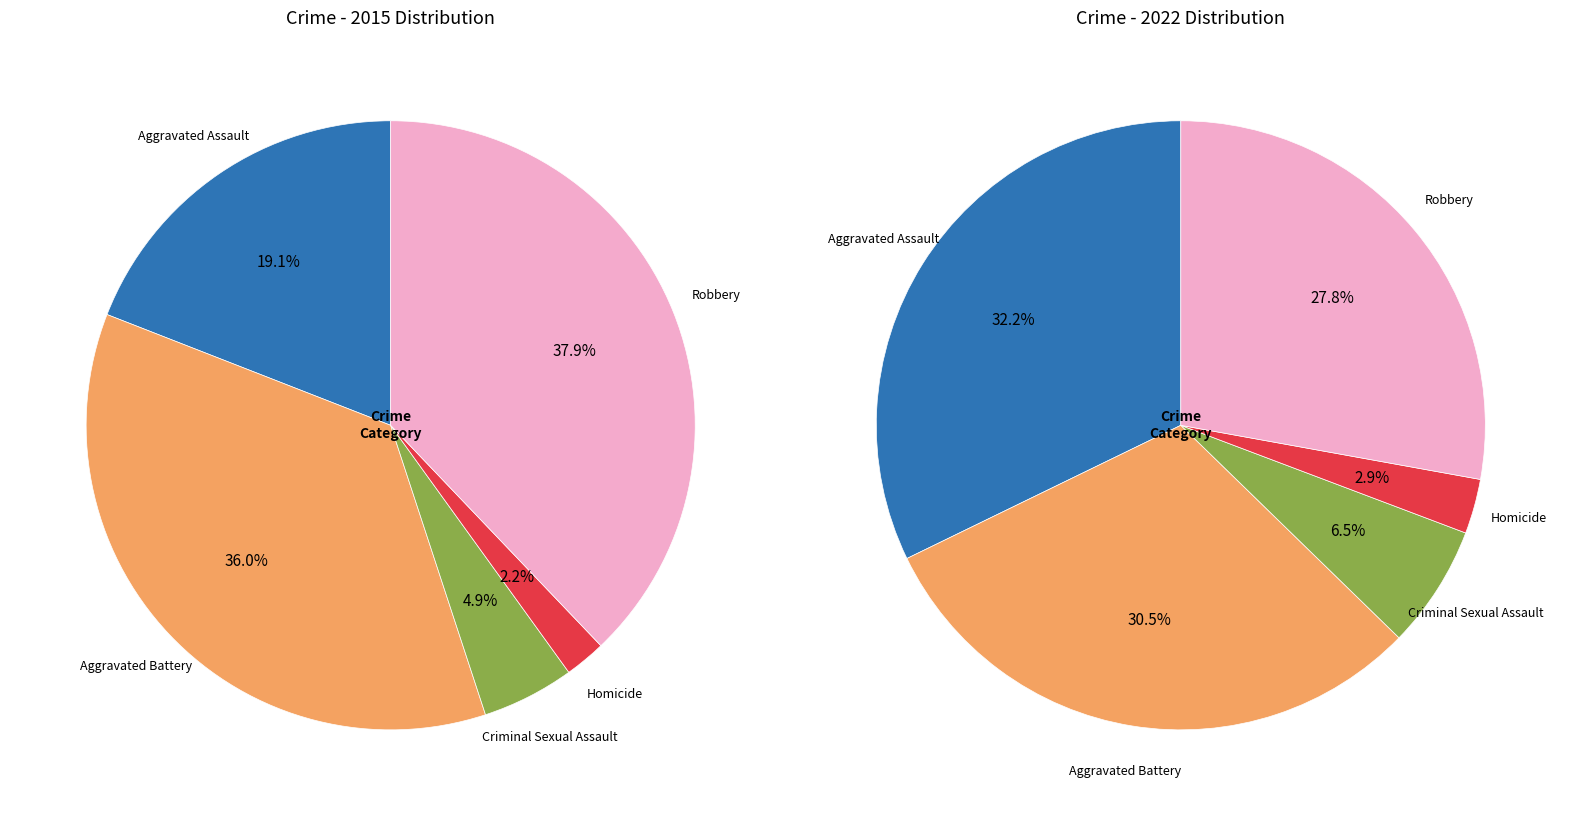

Do values_2015 and 2 together represent more than half of the pie?

No